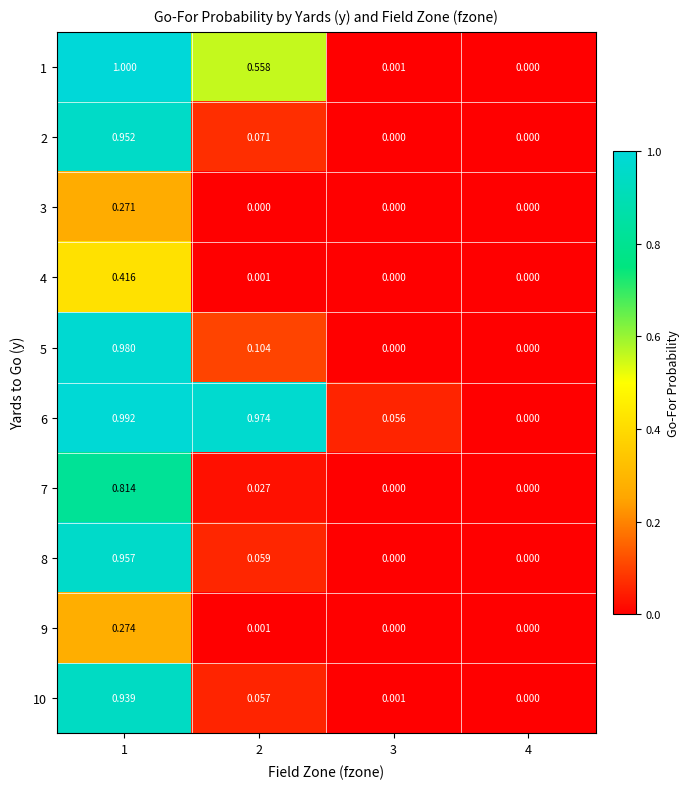

Is the value of 6 at 2 greater than the value of 2 at 4?

Yes